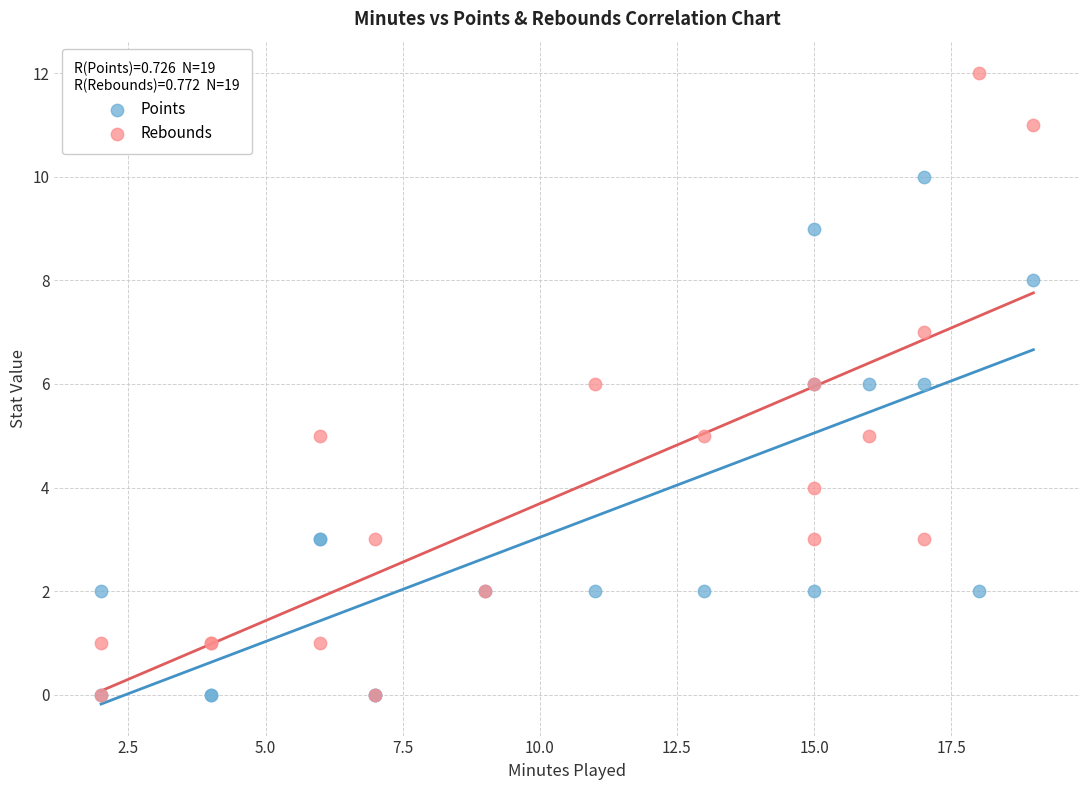

What are all the series names shown in the legend?

Points, Rebounds